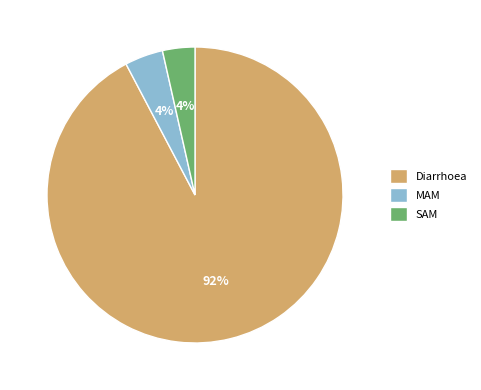

To the nearest percent, what is the combined percentage of Diarrhoea and MAM?

96%